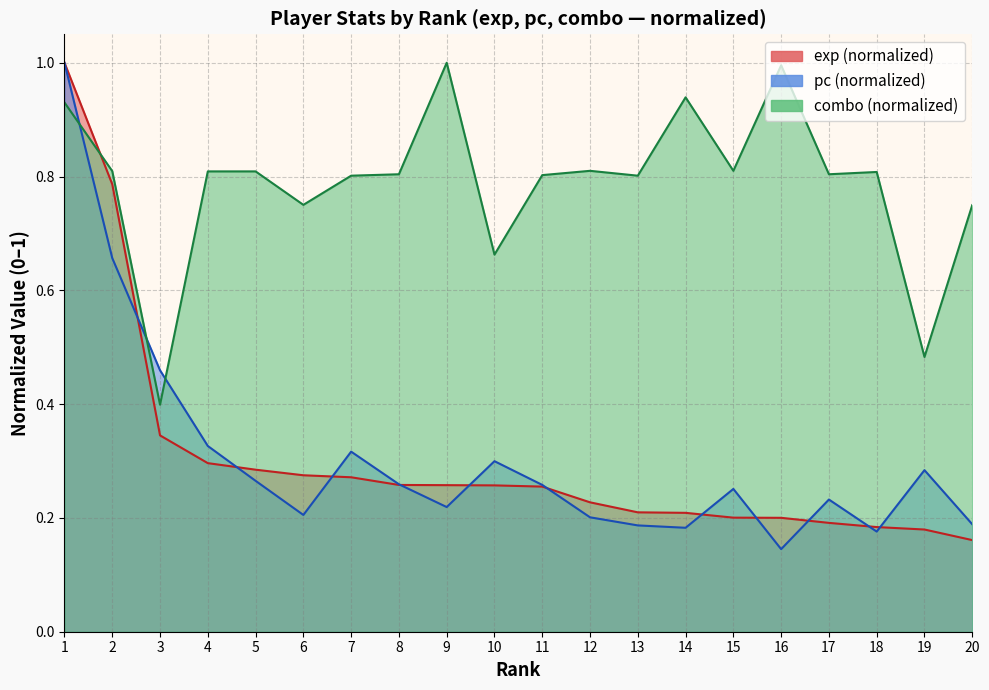

Is it true that combo equals 0.8 at 15?

True